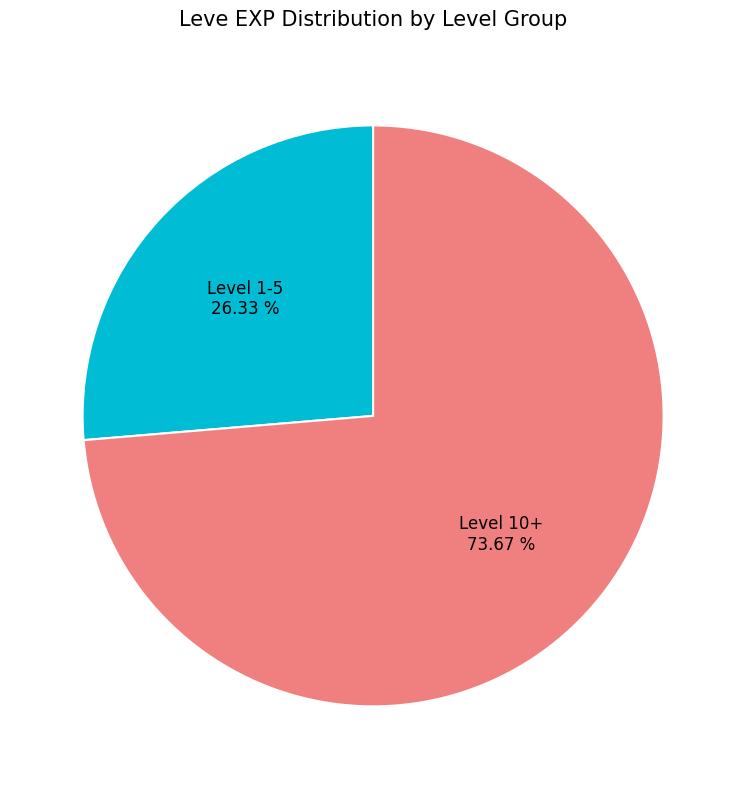

Does any single category account for the majority?

Yes